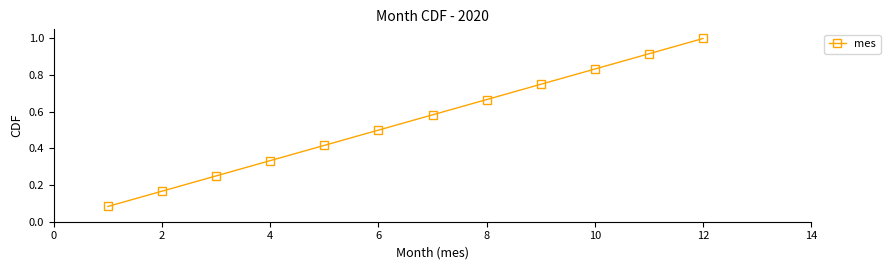

What is the sum of all values?

6.5